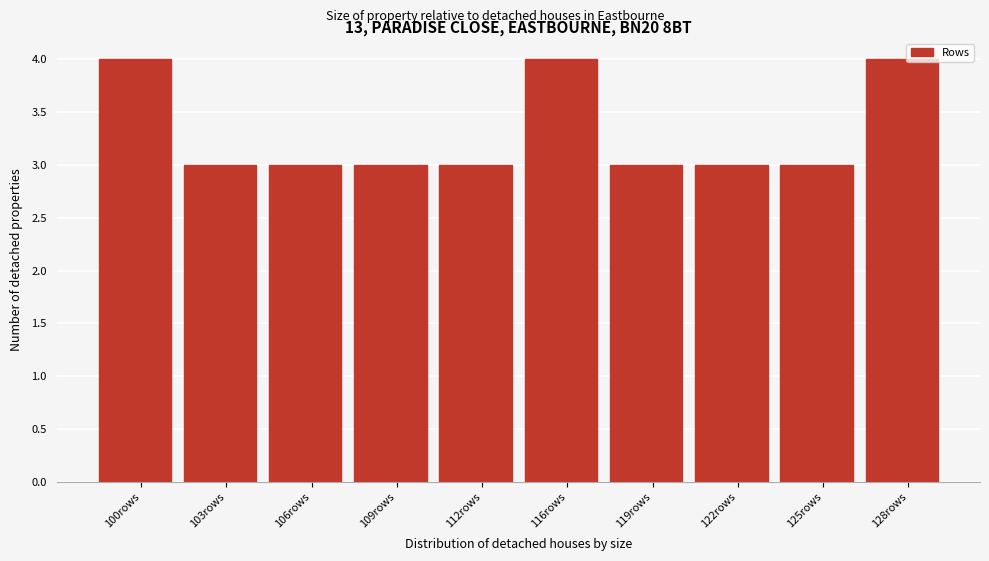

Reading right to left, list all the values displayed in this chart.

4	3	3	3	4	3	3	3	3	4